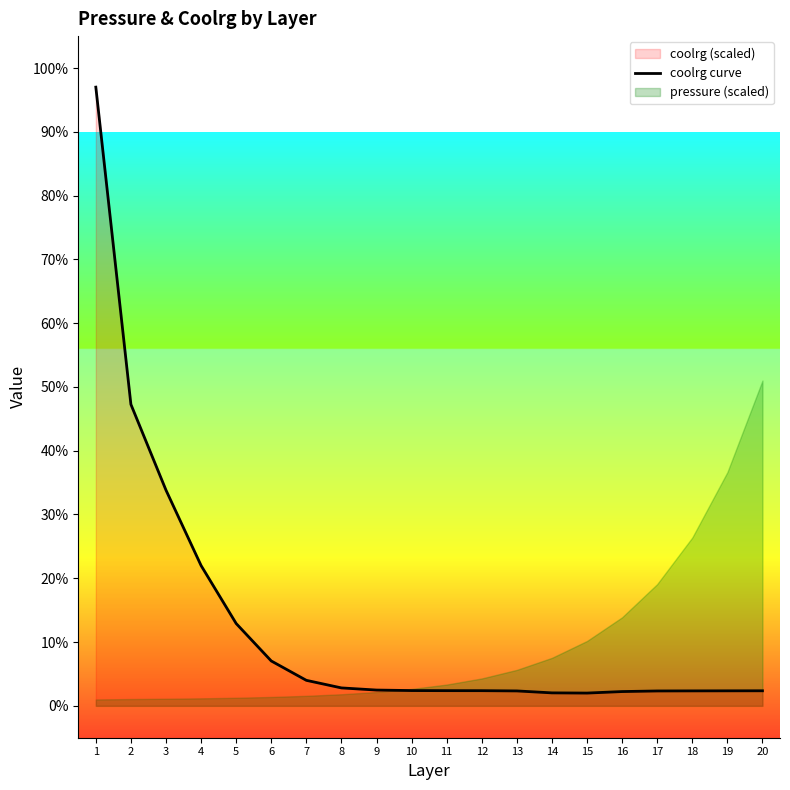

List the labels in order of value, largest first.

1, 2, 3, 4, 5, 6, 7, 8, 9, 10, 11, 12, 20, 19, 18, 13, 17, 16, 14, 15